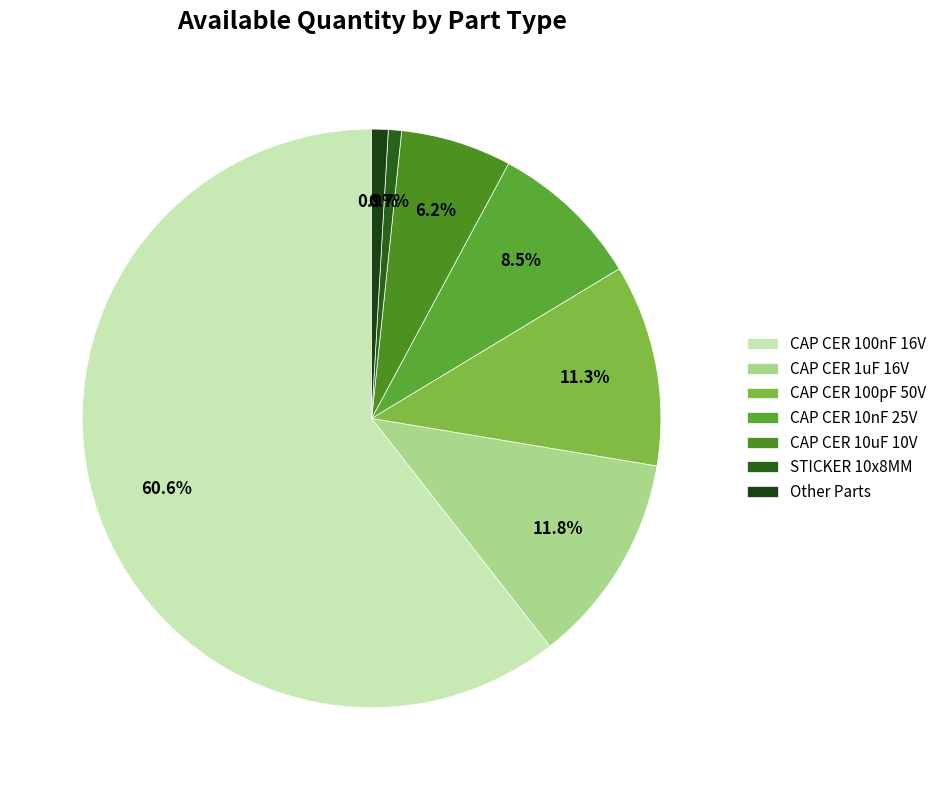

What is the change in value from CAP CER 100nF 16V to CAP CER 10nF 25V?

-30451625